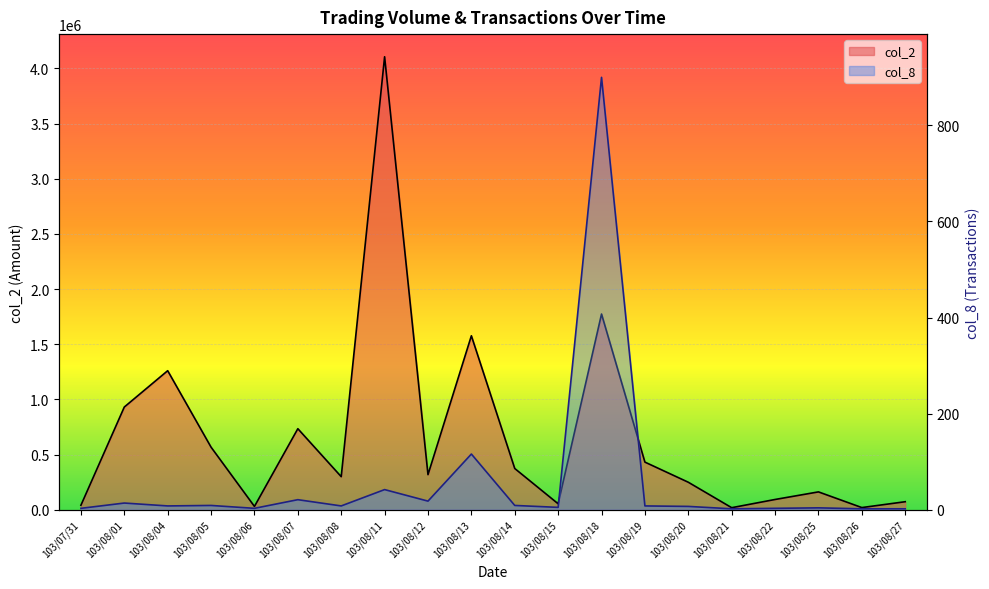

What is the sum of all col_2 values?

13113760